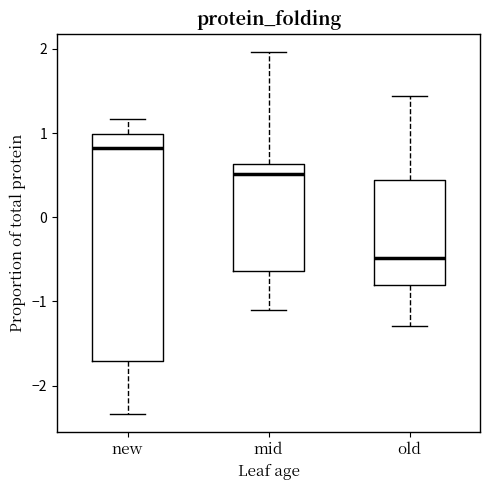

Which box has the lowest median line?

old